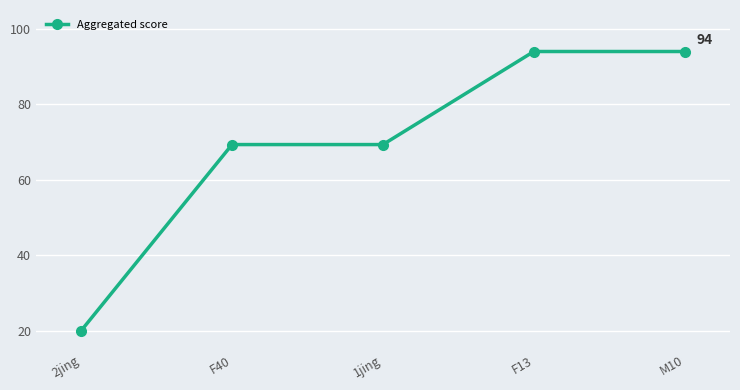

Does the chart display data point markers on the line(s)?

Yes